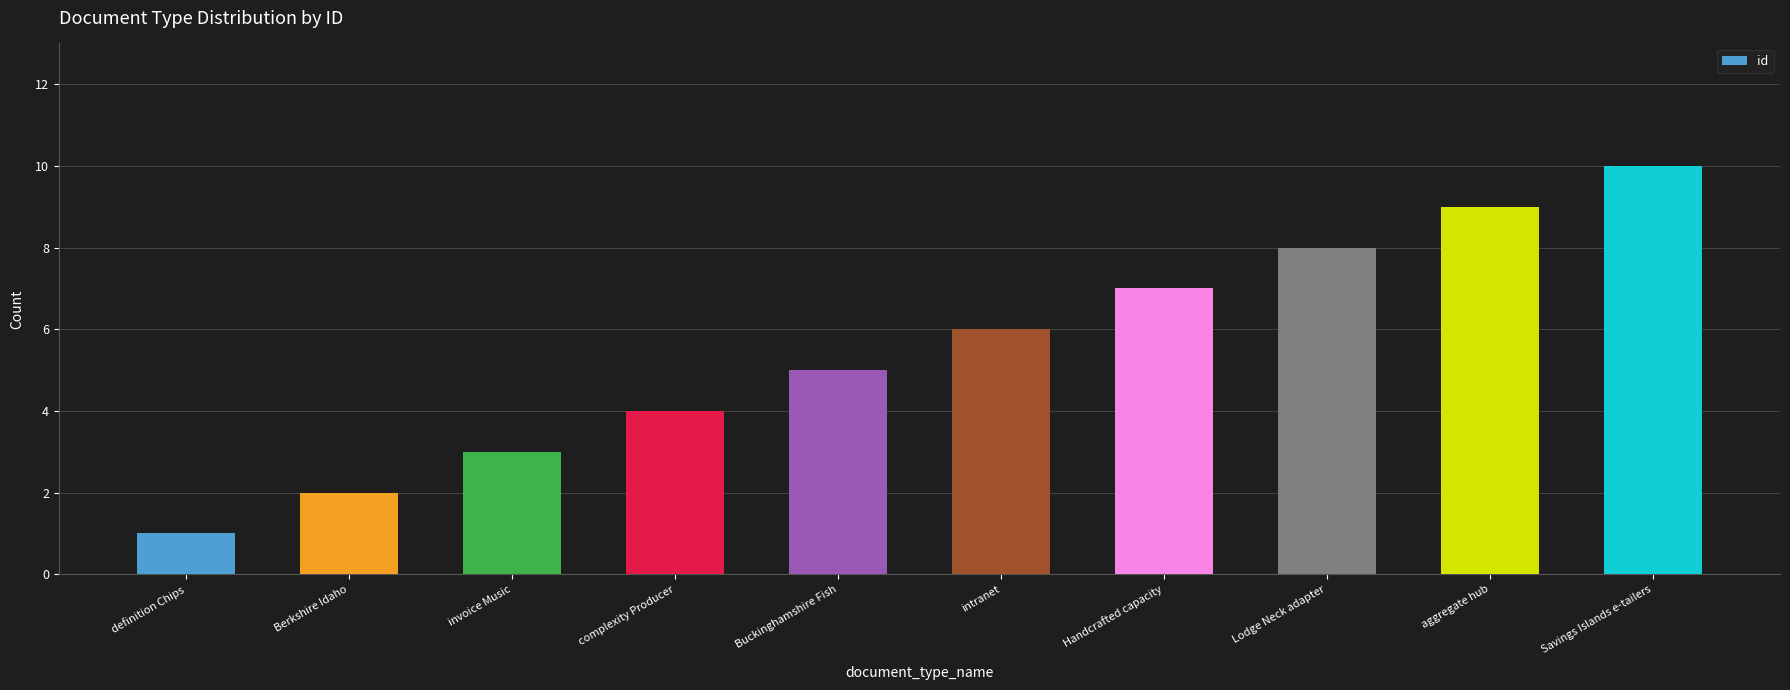

Between intranet and Berkshire Idaho, which is larger?

intranet